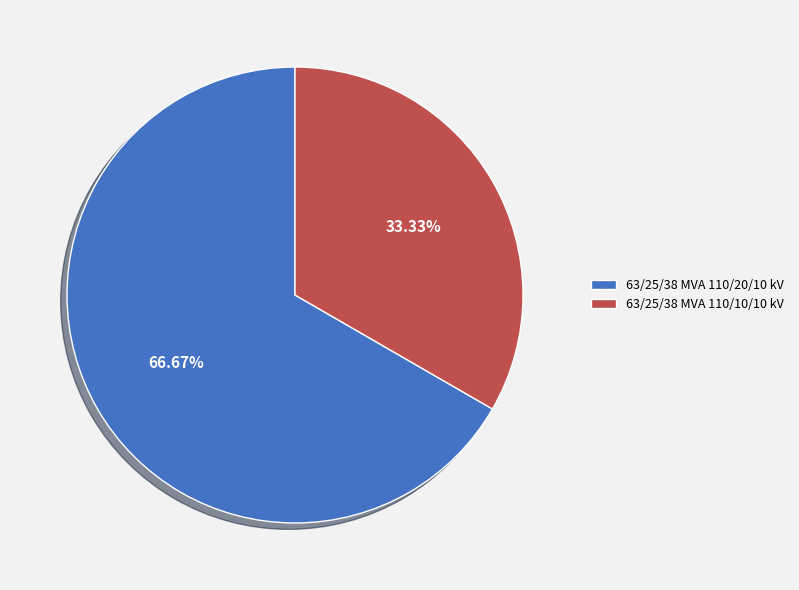

What percentage is the 63/25/38 MVA 110/10/10 kV slice, to the nearest percent?

33%